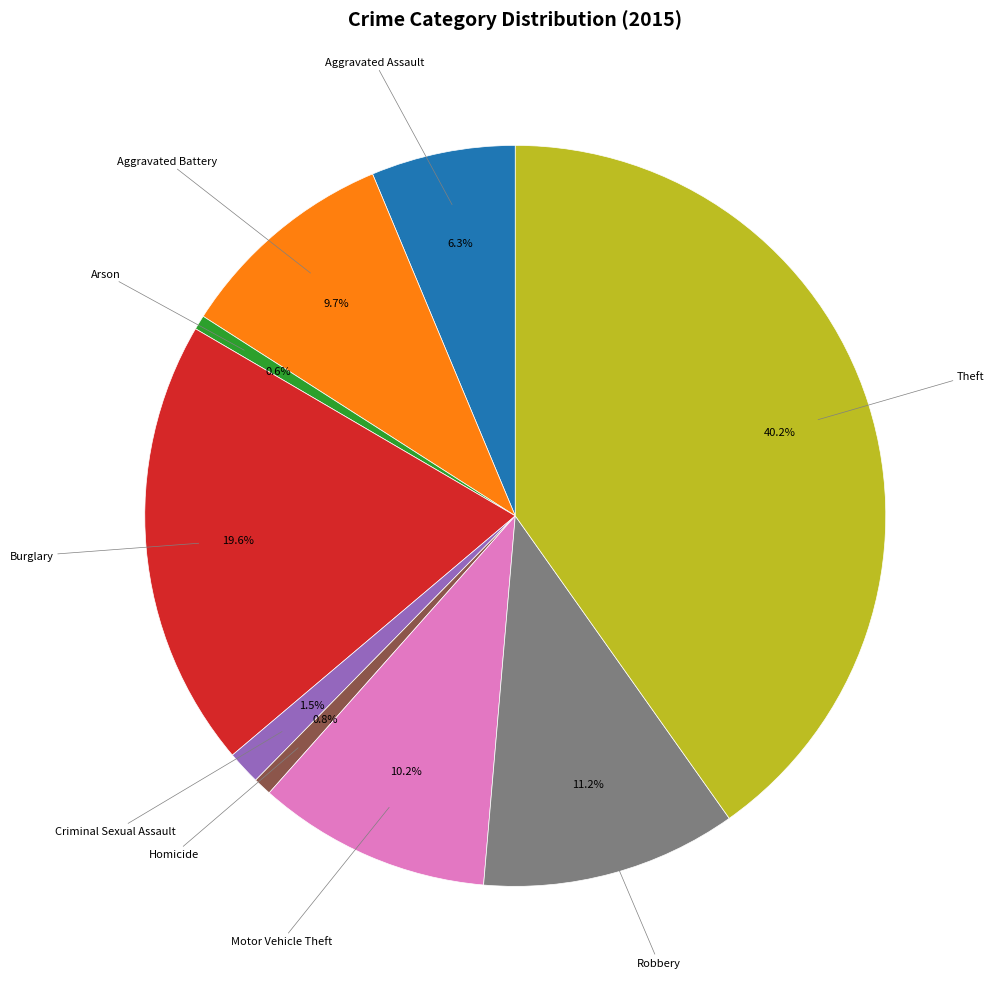

Is there any slice that represents more than half of the pie?

No